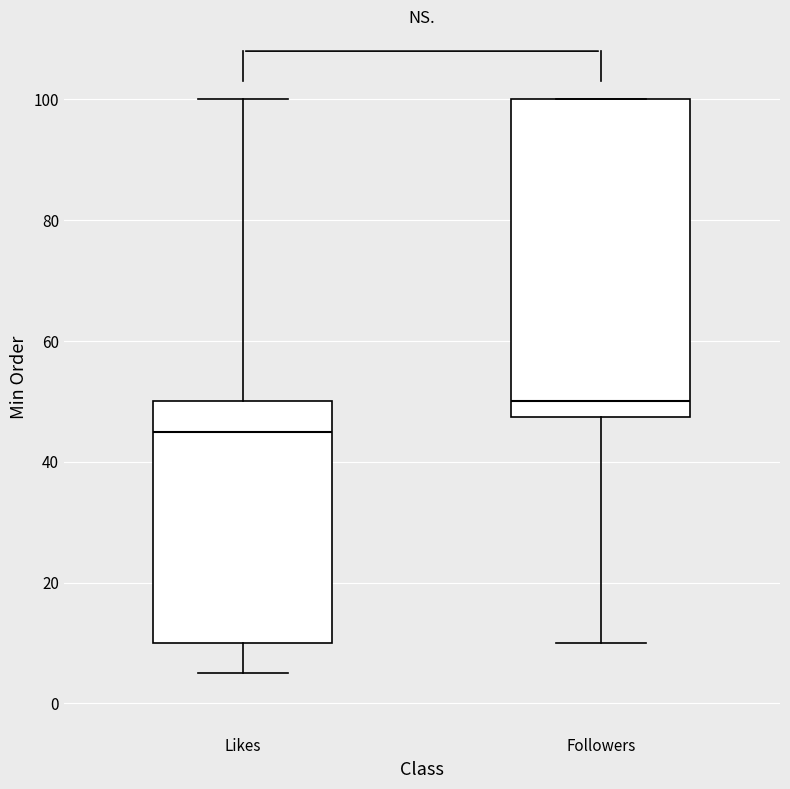

Where does the upper whisker of the box for Likes end on the y-axis? The values are not printed on the chart, so give them approximately, as read against the axis.

100